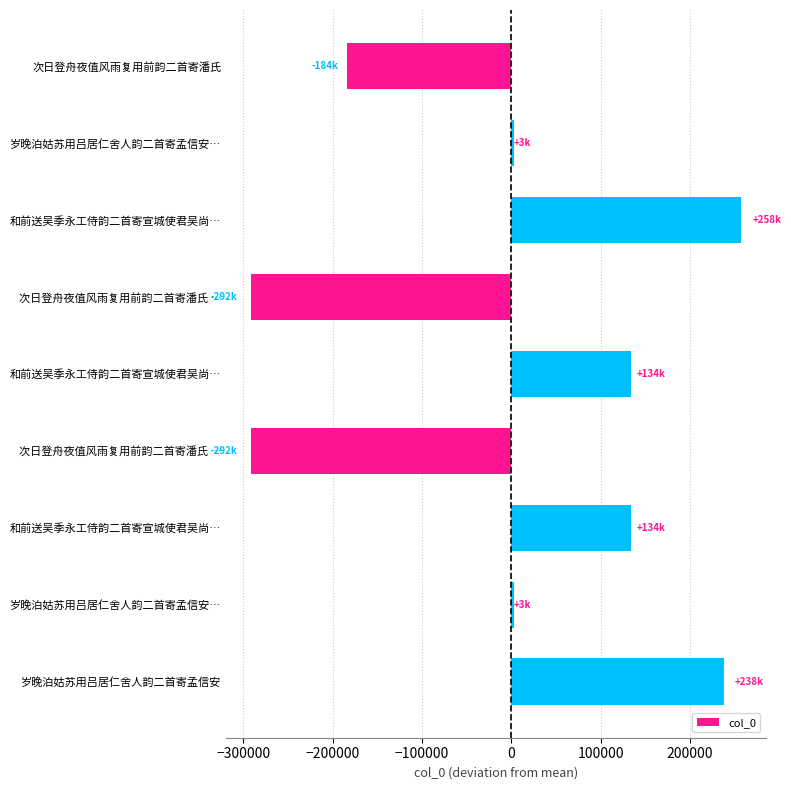

How many bars are there in total?

9